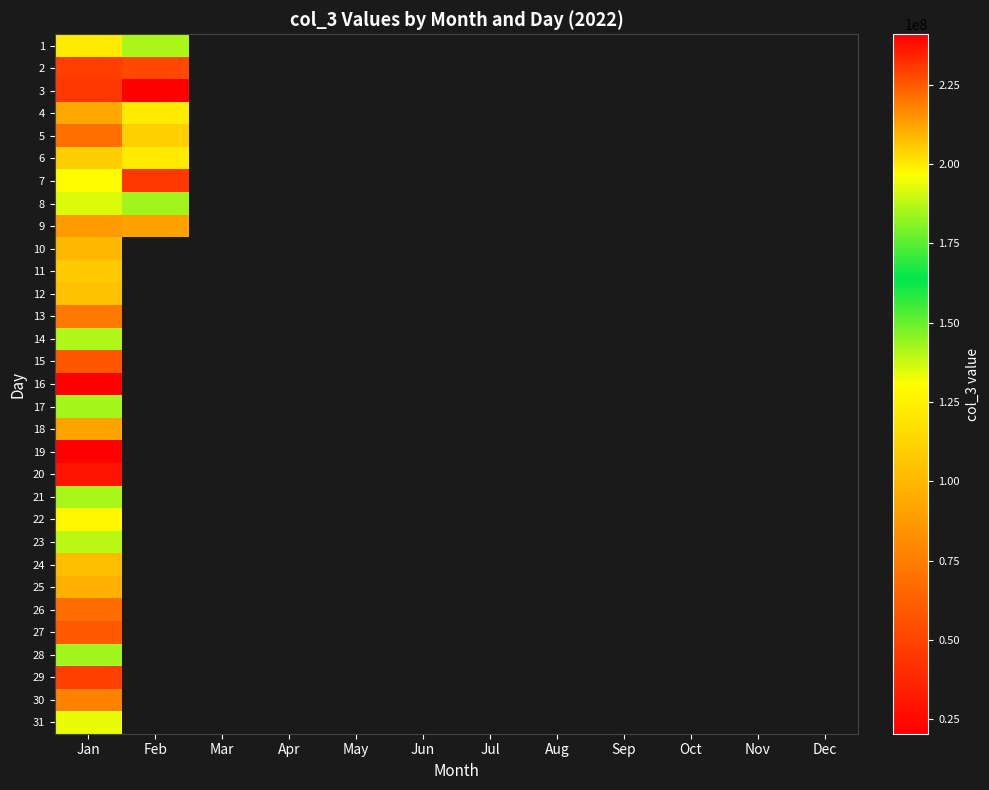

List the series in order of their peak value, lowest first.

16, 29, 2, 15, 26, 13, 18, 25, 10, 24, 12, 11, 5, 6, 22, 31, 23, 17, 28, 8, 21, 14, 1, 4, 9, 30, 27, 7, 20, 3, 19